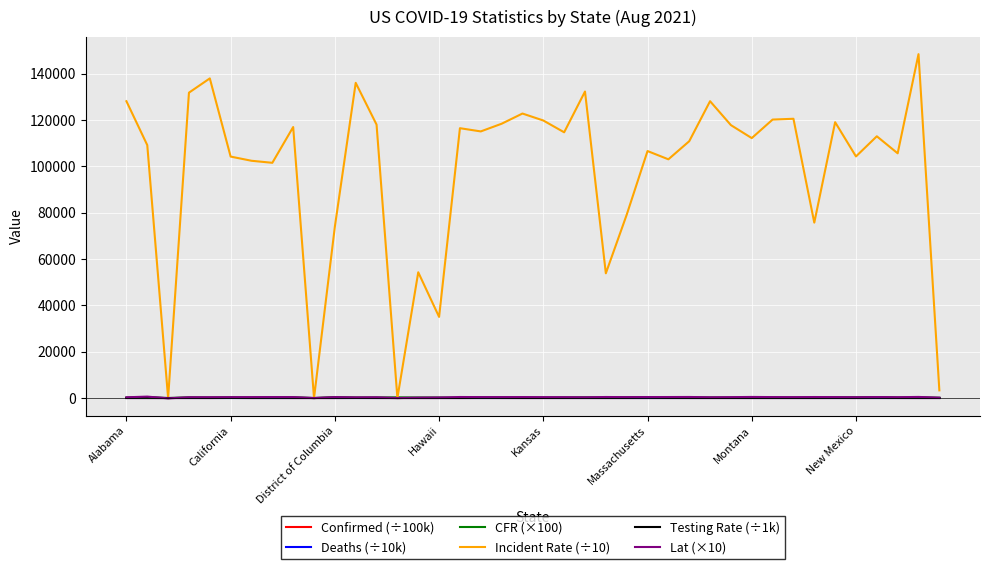

What is the difference between the maximum and minimum values in the Confirmed (÷100k) series?

41.2